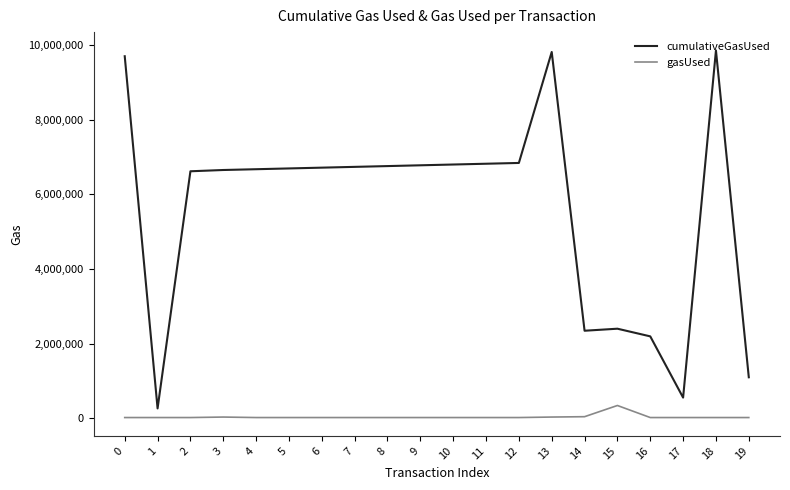

What is the total value across all series at 9?

6801287